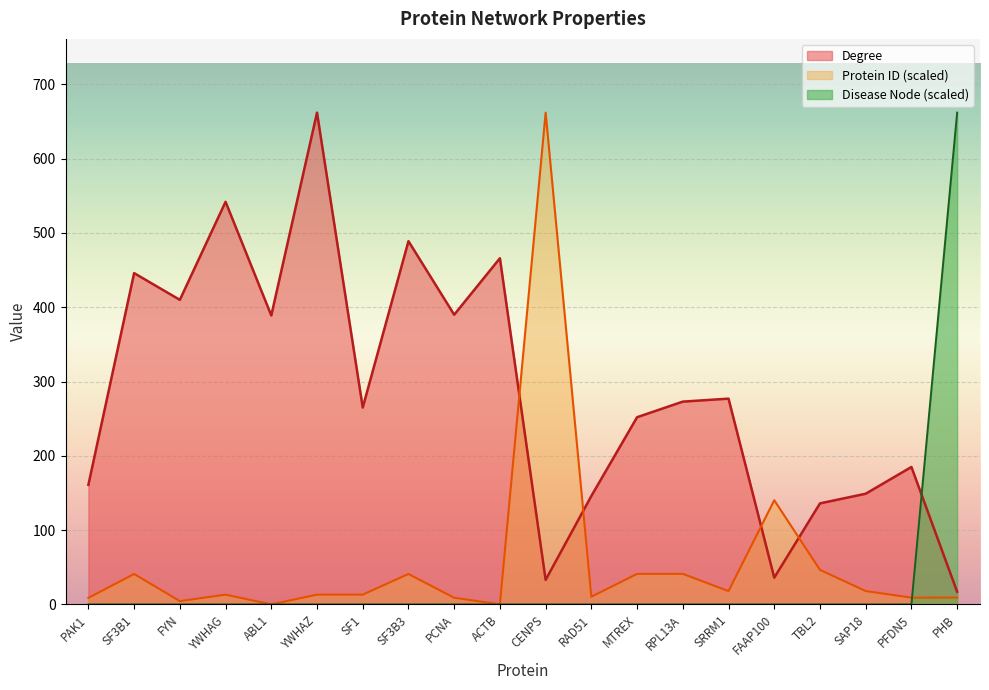

What is the difference between the second highest and second lowest values in the Degree series?

509.0